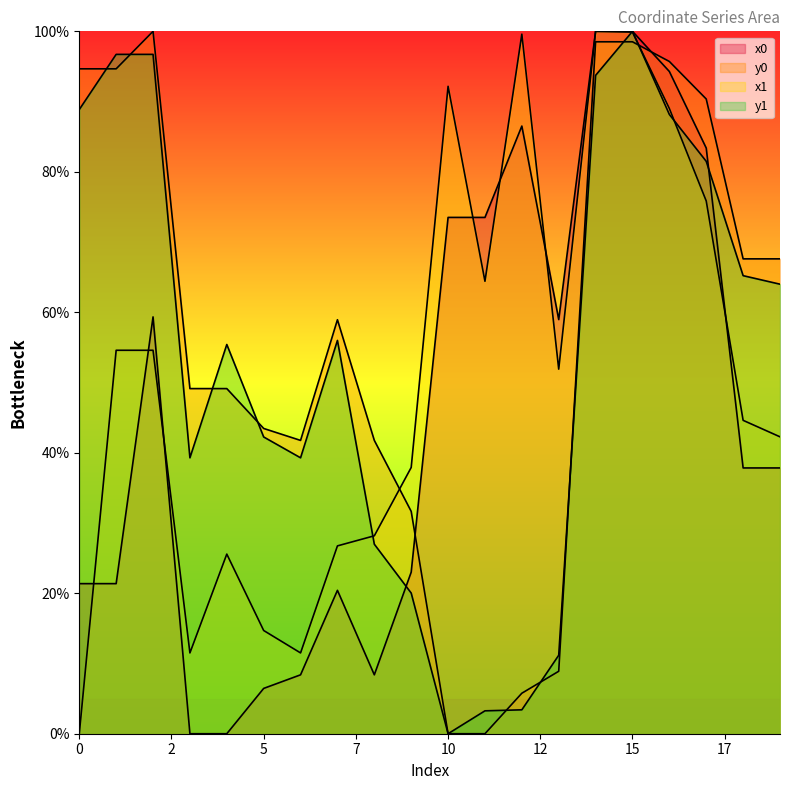

What is the sum of the x1 values at 0 and 18?

44.6